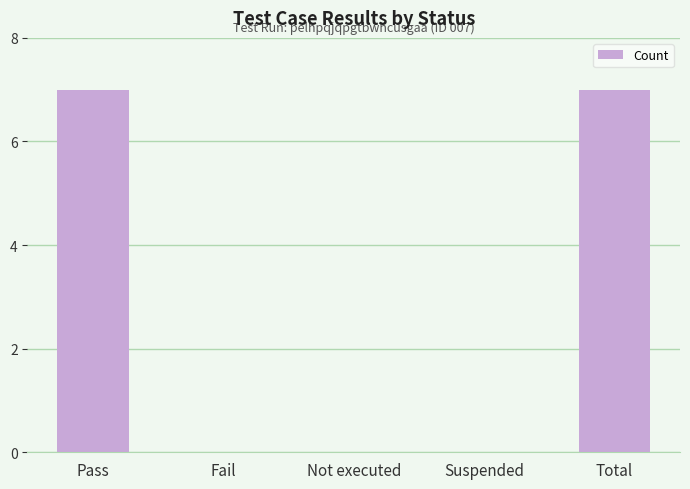

True or false: the data shows 0 at Suspended.

True